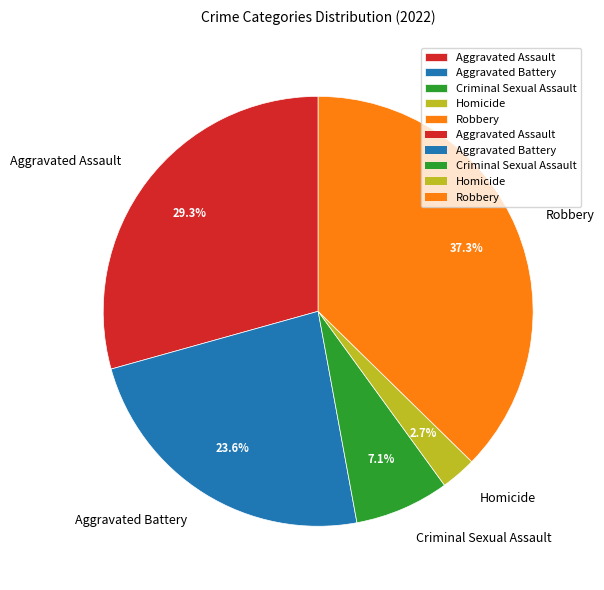

How many slices are in this pie chart?

5